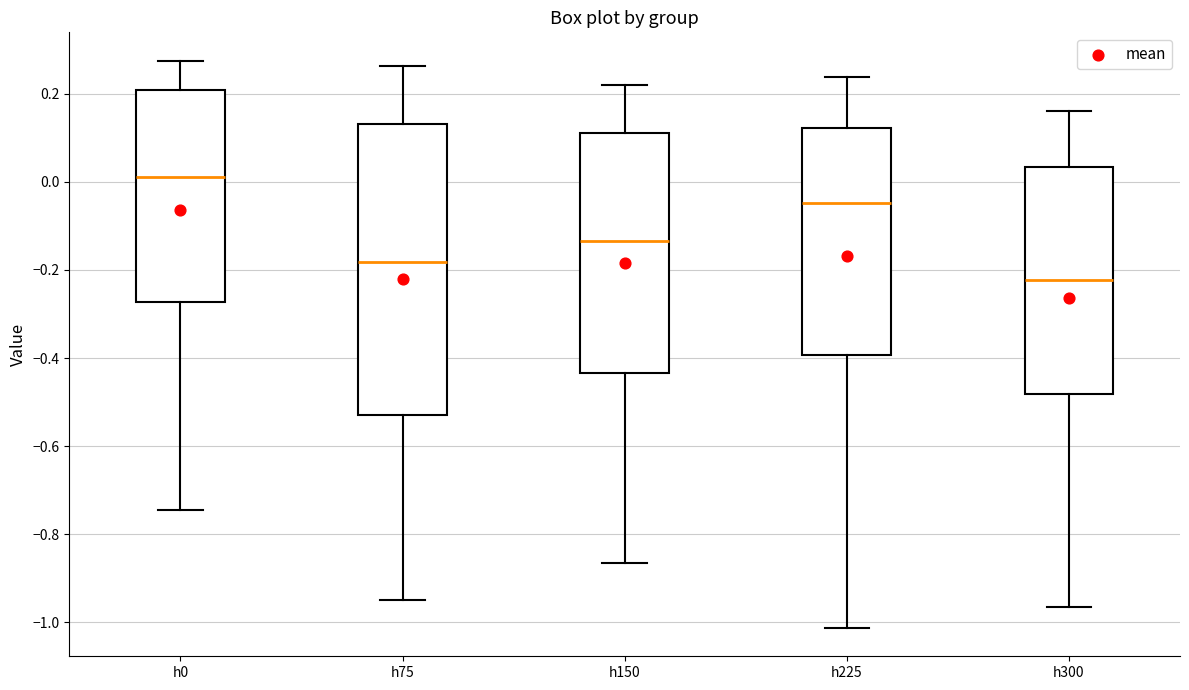

Reading left to right, read every box against the y-axis: the position of its median line, the range the box covers, and the ends of its whiskers. The values are not printed on the chart, so give them approximately, as read against the axis.

h0: median 0.02, box -0.28 to 0.20, whiskers -0.74 to 0.28
h75: median -0.18, box -0.52 to 0.14, whiskers -0.94 to 0.26
h150: median -0.14, box -0.44 to 0.12, whiskers -0.86 to 0.22
h225: median -0.04, box -0.40 to 0.12, whiskers -1.02 to 0.24
h300: median -0.22, box -0.48 to 0.04, whiskers -0.96 to 0.16